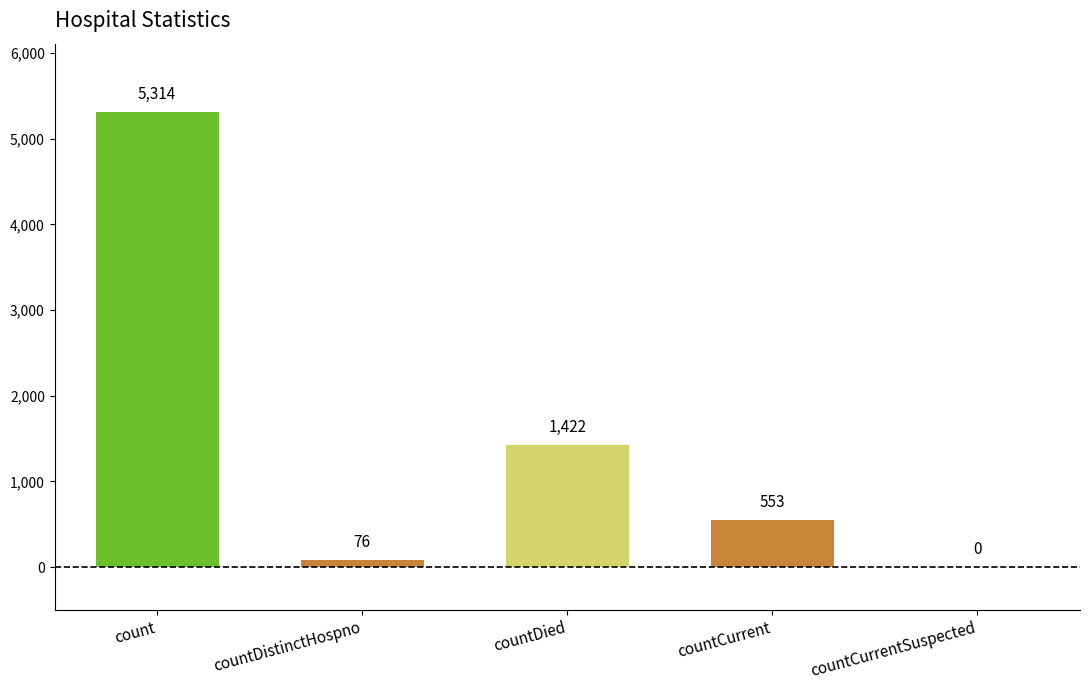

Are the bars horizontal?

No